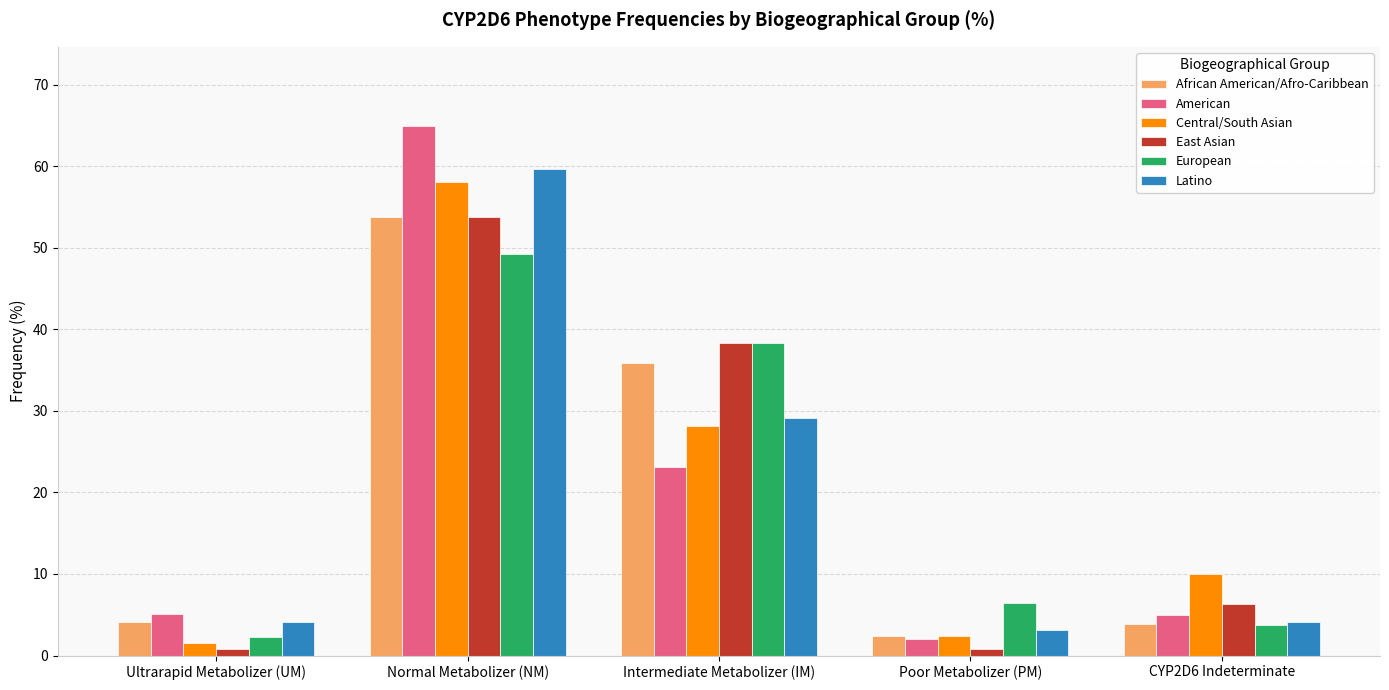

What is the minimum value for Central/South Asian?

1.5